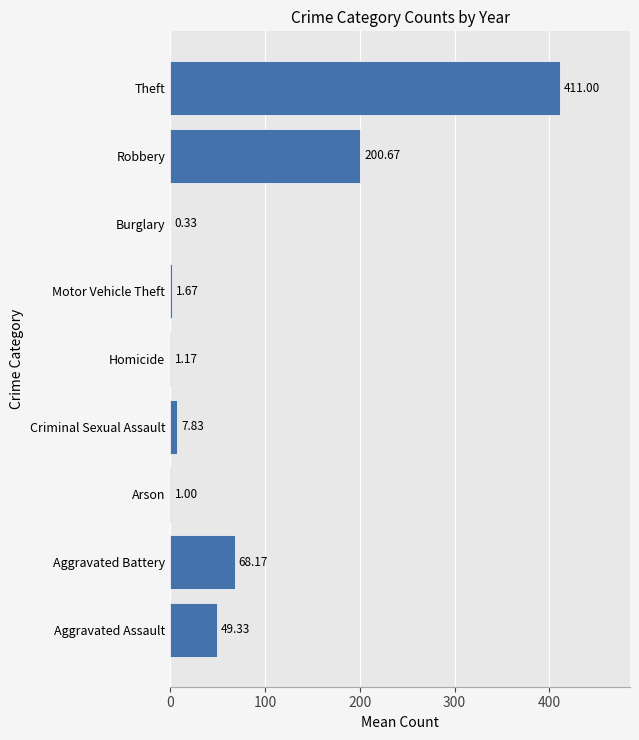

What is the change in value from Aggravated Battery to Homicide?

-67.0